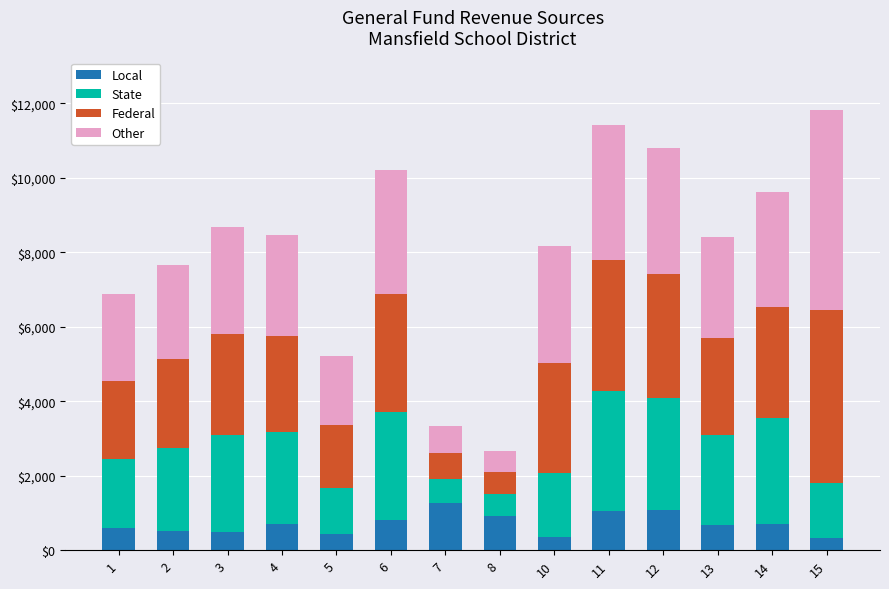

What is the lowest value of the Local series?

336.6